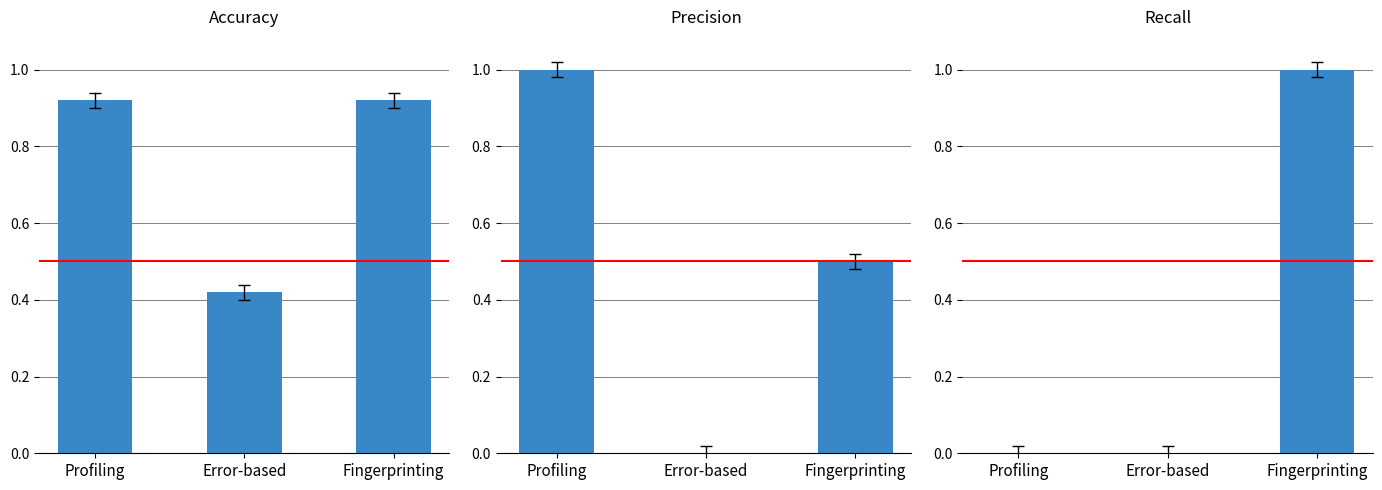

Is the value of Precision at Error-based greater than the value of Recall at Profiling?

No